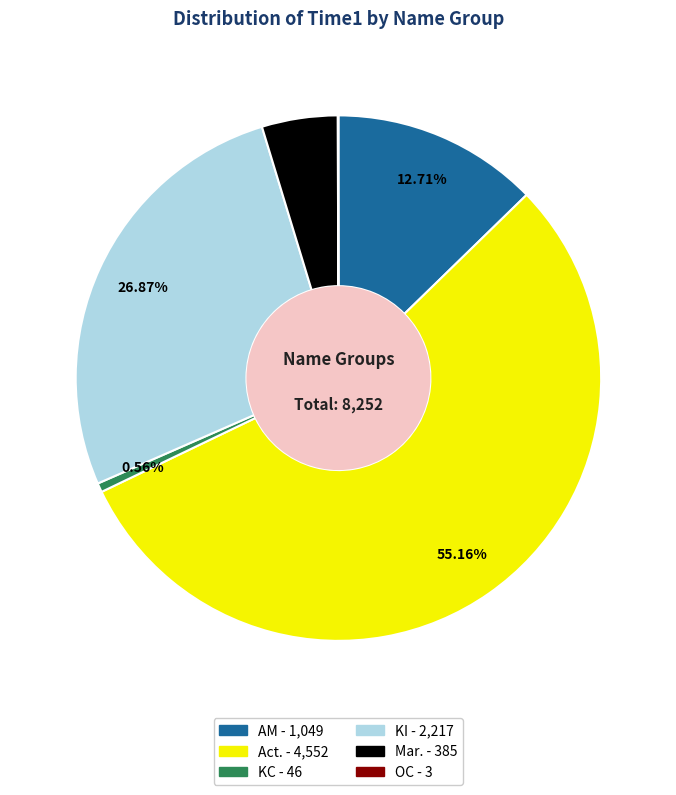

Which category has the biggest portion of the pie?

Act.